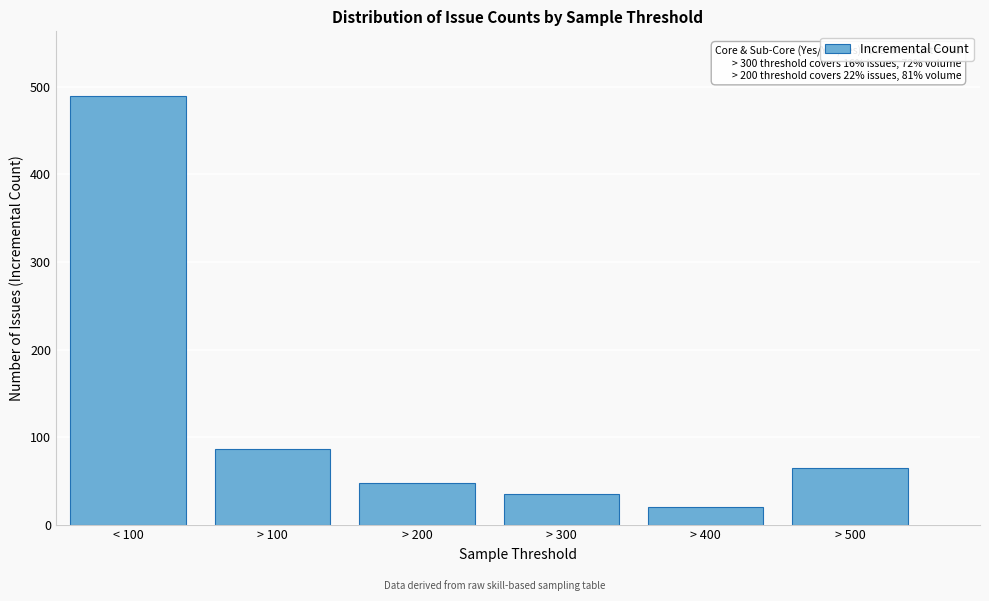

Reading left to right, what are all the values shown in this chart?

< 100=490	> 100=86	> 200=47	> 300=35	> 400=20	> 500=65